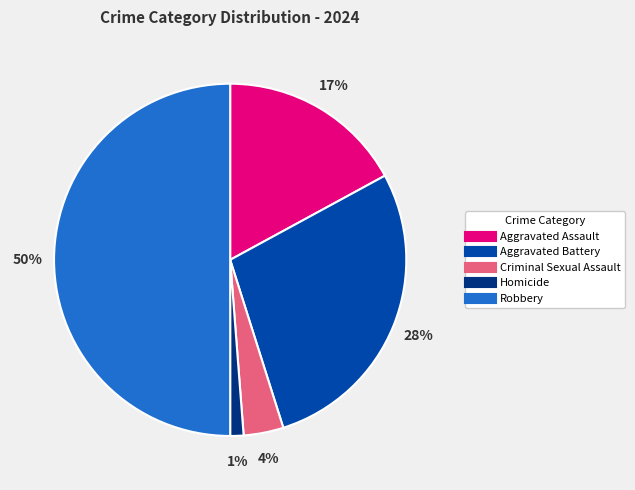

True or false: Criminal Sexual Assault accounts for 4% of the total.

True